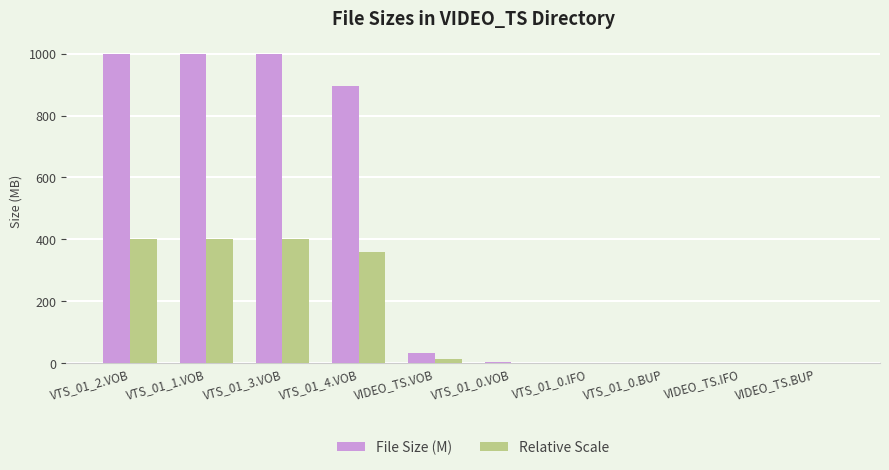

True or false: File Size (M) has a value of 0.1 at VTS_01_0.BUP.

True